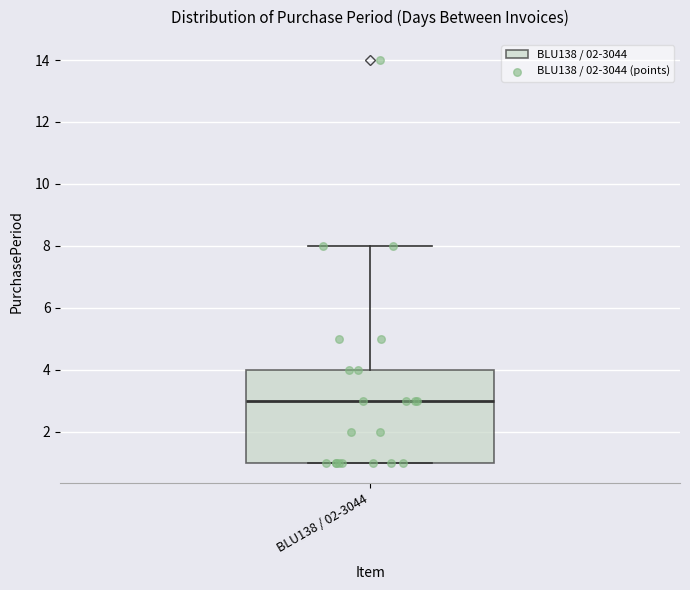

Read this box plot against the y-axis: the position of the median line, the range covered by the box, and the ends of both whiskers. The values are not printed on the chart, so give them approximately, as read against the axis.

median 3, box 1 to 4, whiskers 1 to 8